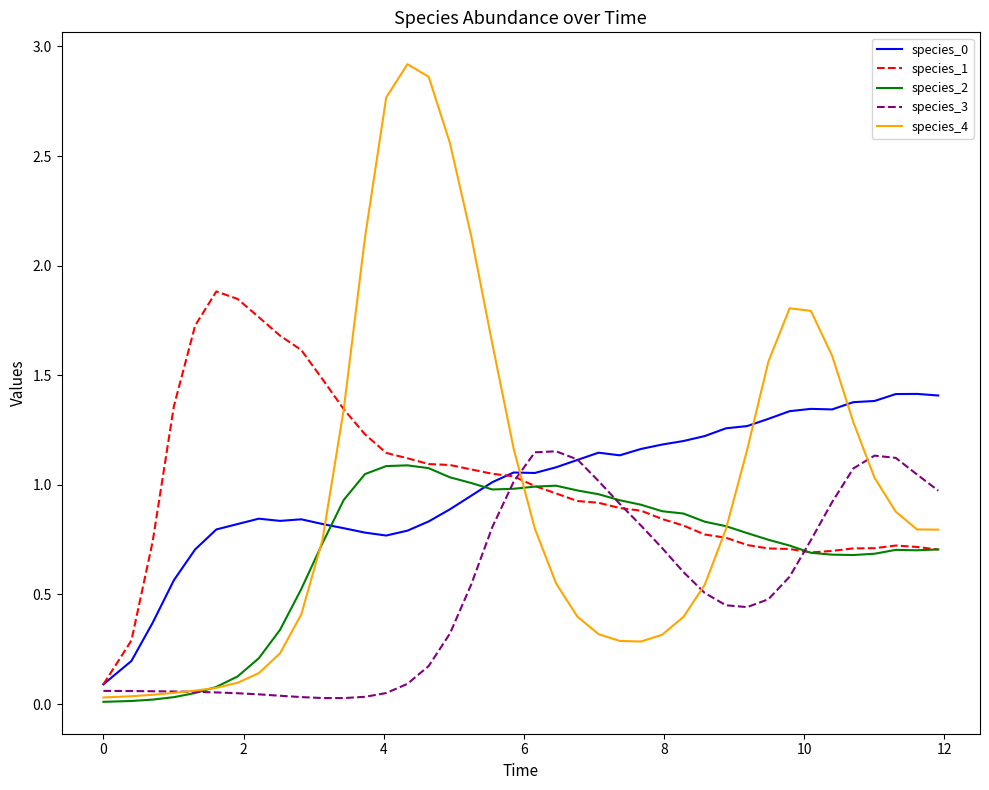

Which series has the largest range (max minus min)?

species_4